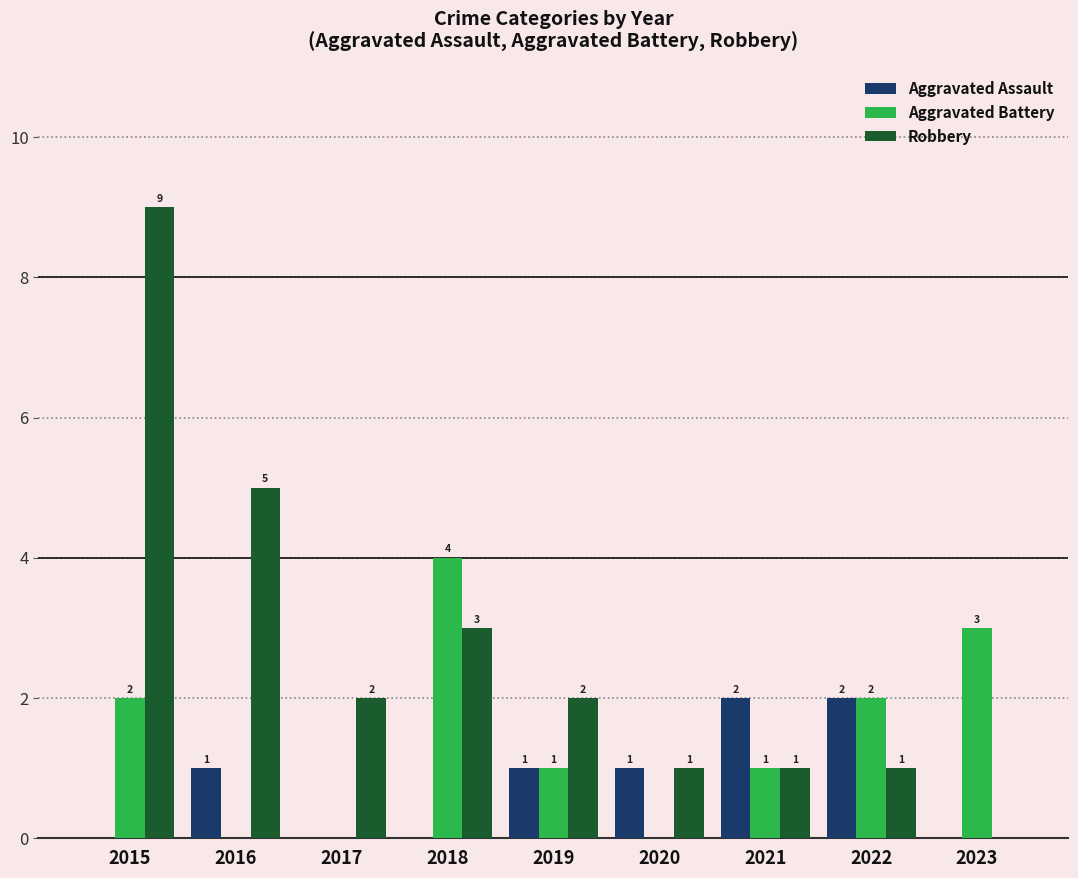

The value of Aggravated Battery at 2018 is 1. True or false?

False